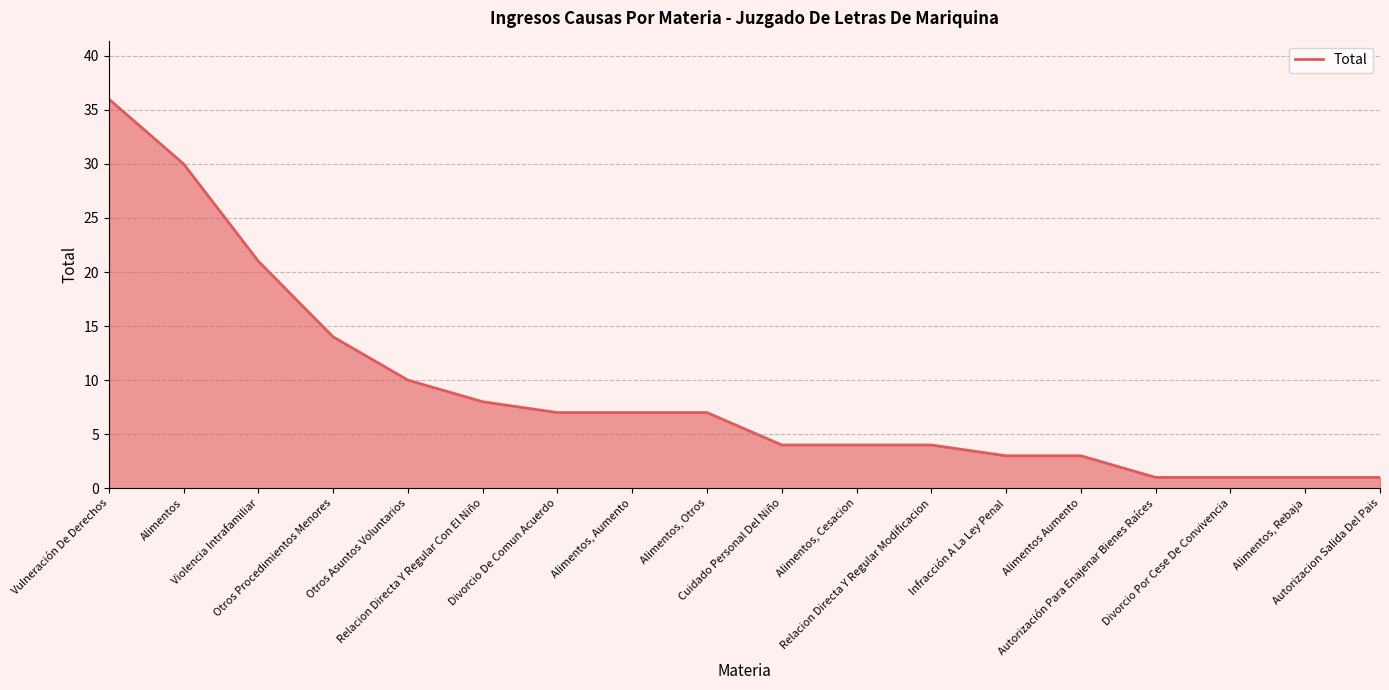

True or false: the data shows 4 at Cuidado Personal Del Niño.

True